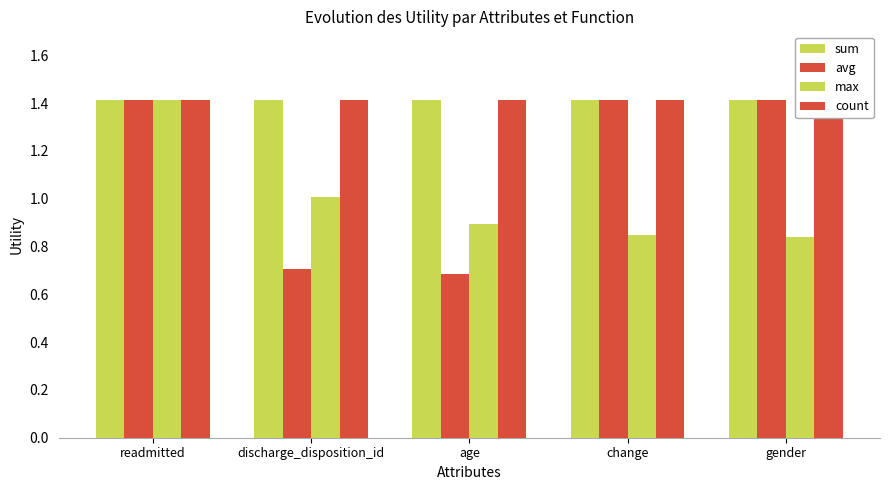

Reading left to right, extract all data points from this chart.

sum: 1.4	1.4	1.4	1.4	1.4
avg: 1.4	0.7	0.7	1.4	1.4
max: 1.4	1.0	0.9	0.8	0.8
count: 1.4	1.4	1.4	1.4	1.4